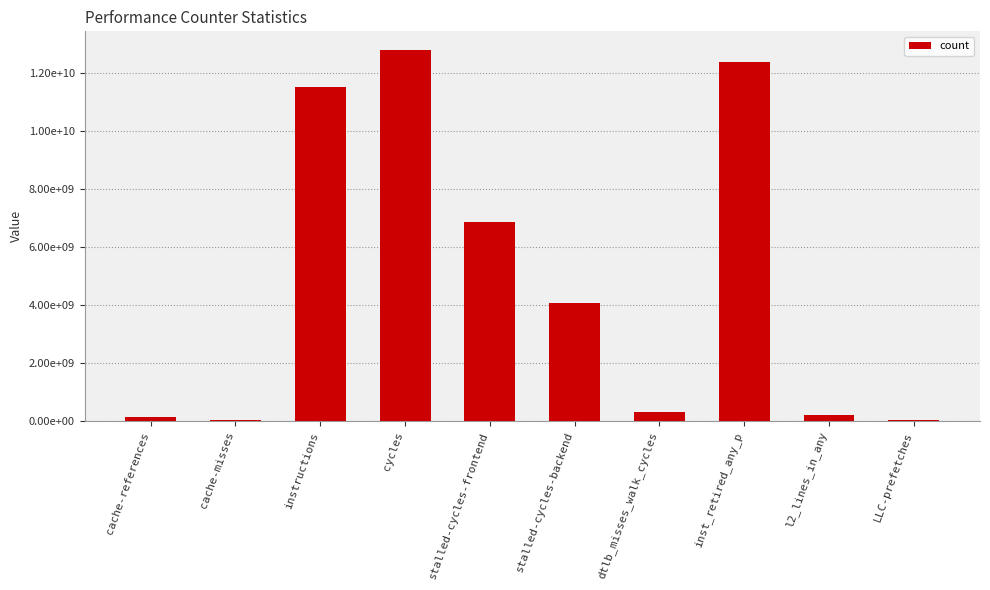

Read the value at LLC-prefetches, to the nearest 50.

21447950